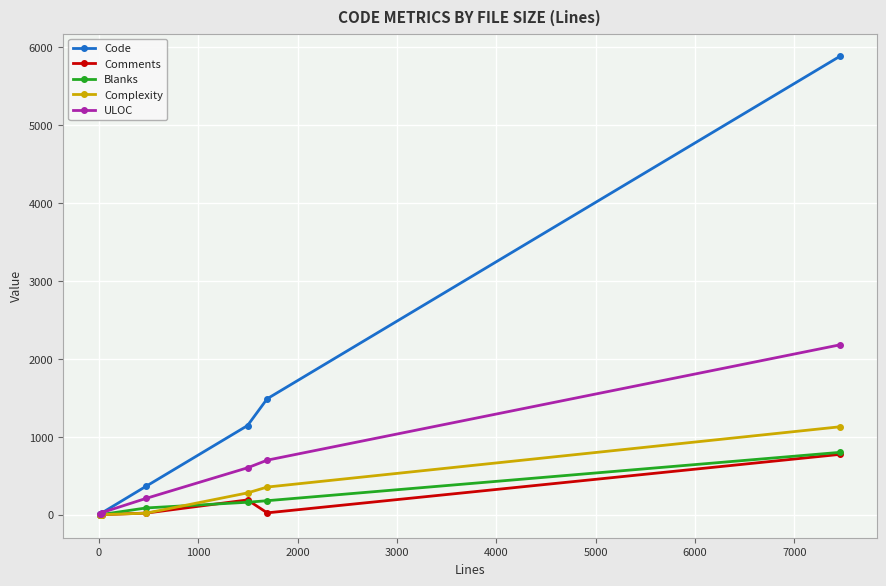

Which series has the widest spread of values?

Code